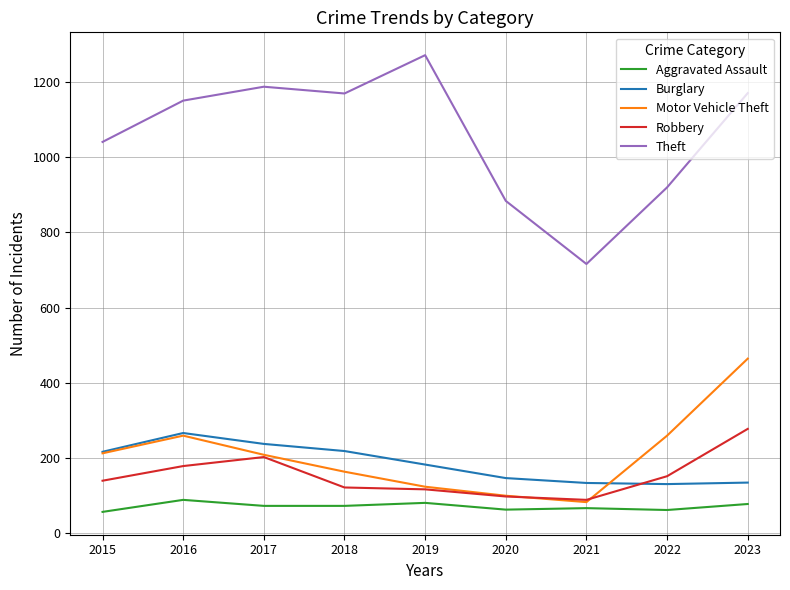

What is the spread (max minus min) of values at 2021?

650